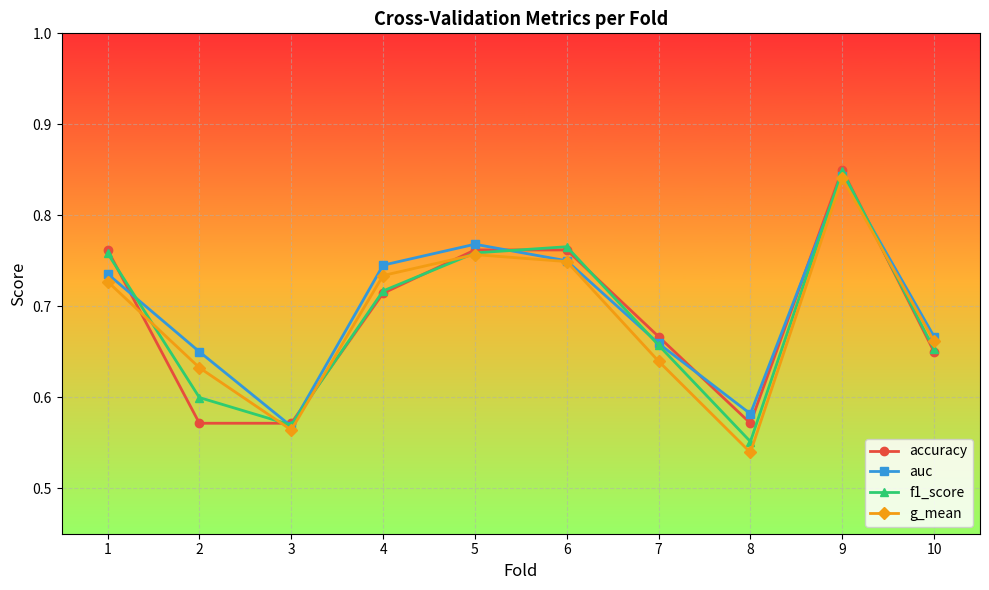

Which series has the largest range (max minus min)?

g_mean